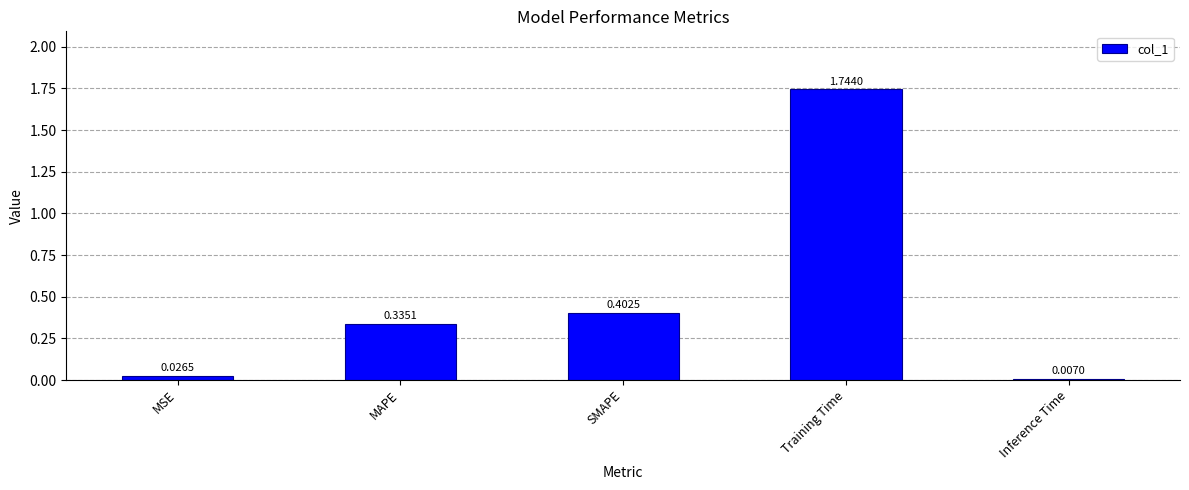

List the labels in order of value, largest first.

Training Time, SMAPE, MAPE, MSE, Inference Time